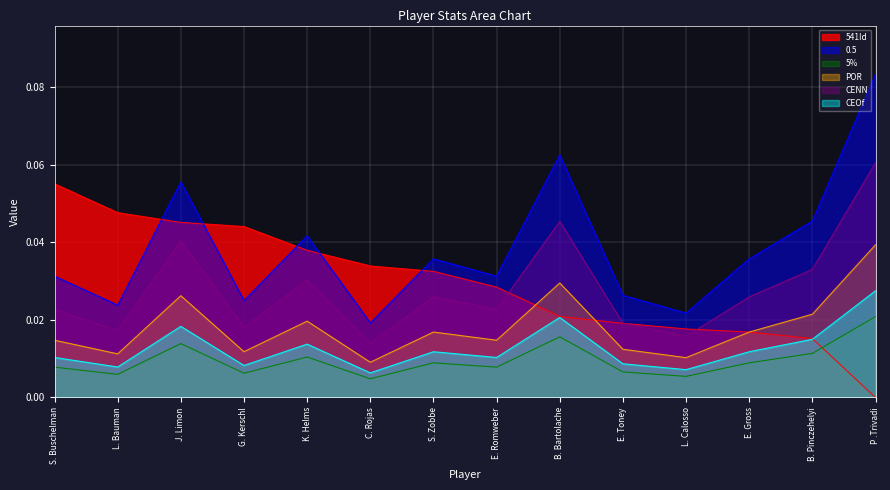

True or false: CEOf and CENN cross at least once.

False